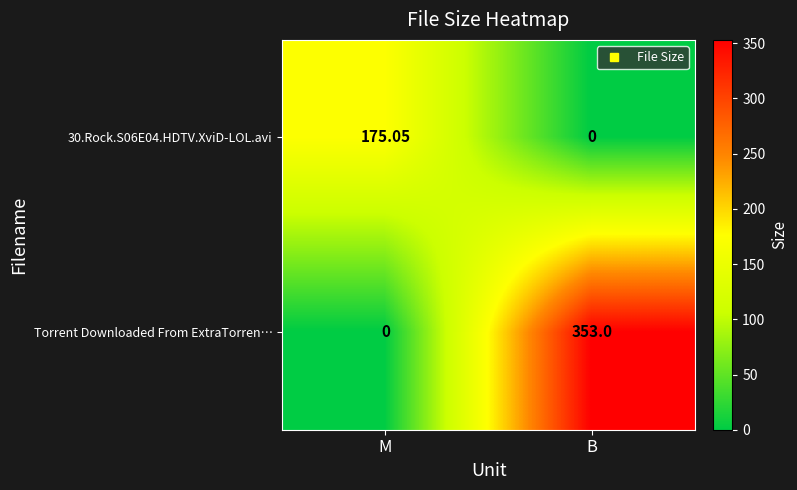

List the labels in order of 30.Rock.S06E04.HDTV.XviD-LOL.avi value, largest first.

M, B